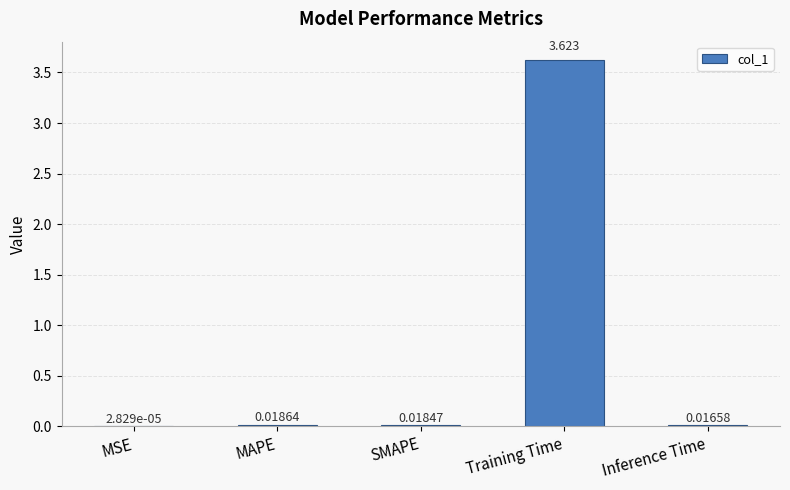

Which category has the highest value across all series?

Training Time